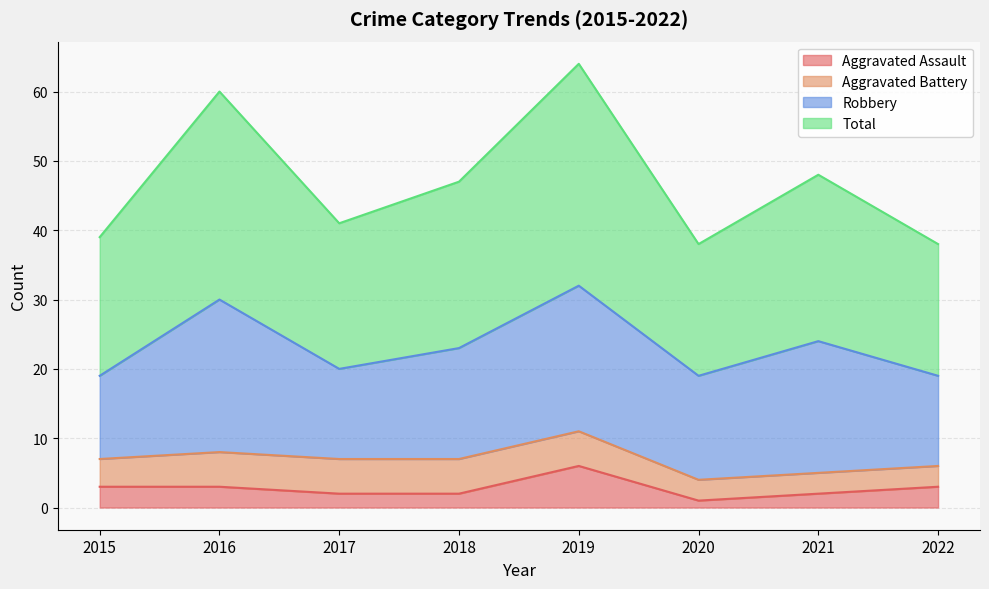

Rank the categories by Total value from lowest to highest.

2020, 2022, 2015, 2017, 2018, 2021, 2016, 2019